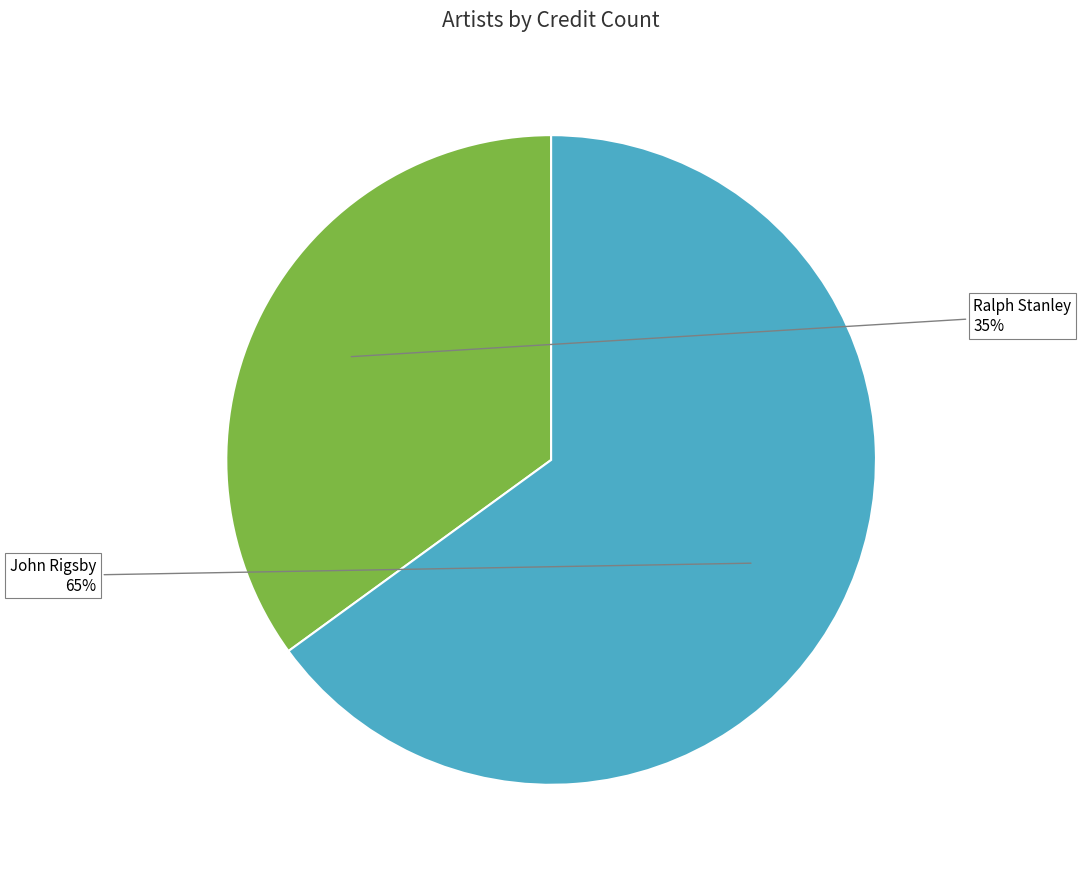

Count the number of slices in the pie.

2